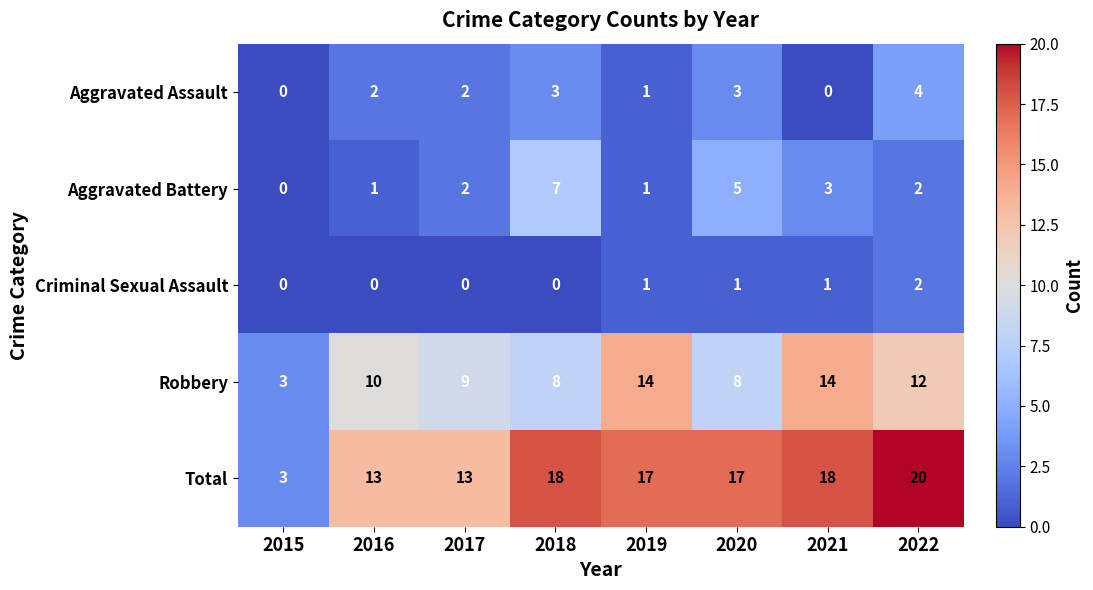

What is the highest value of the Total series?

20